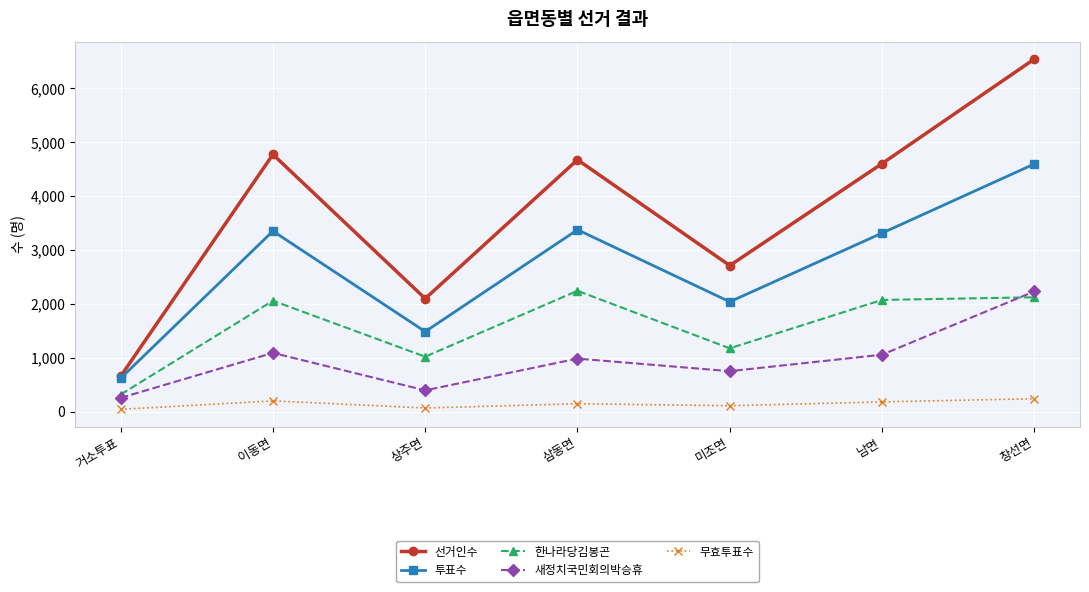

Is it true that 선거인수 equals 1569 at 창선면?

False